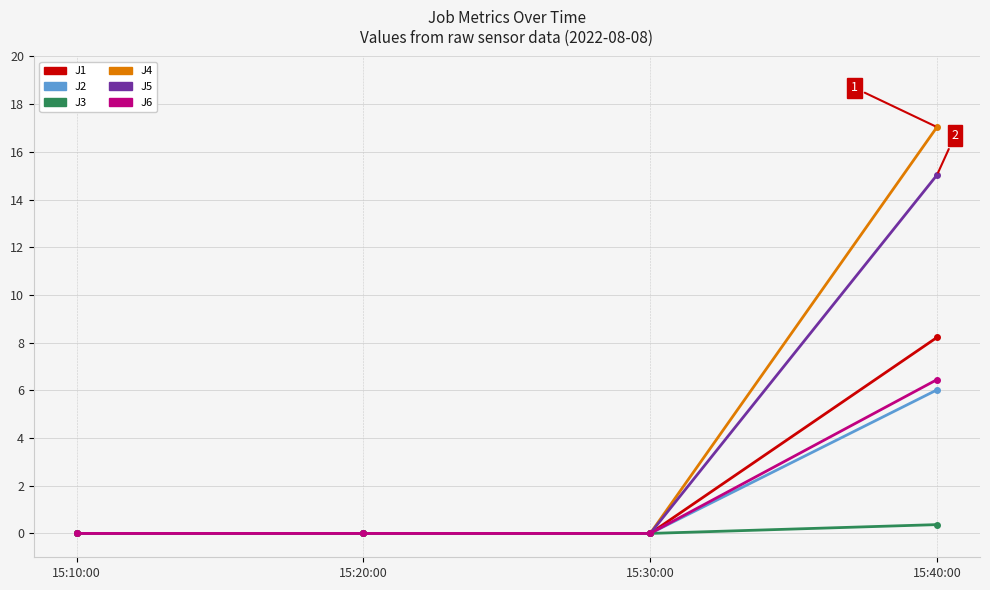

The value of J3 at 15:20:00 is 0.0. True or false?

True